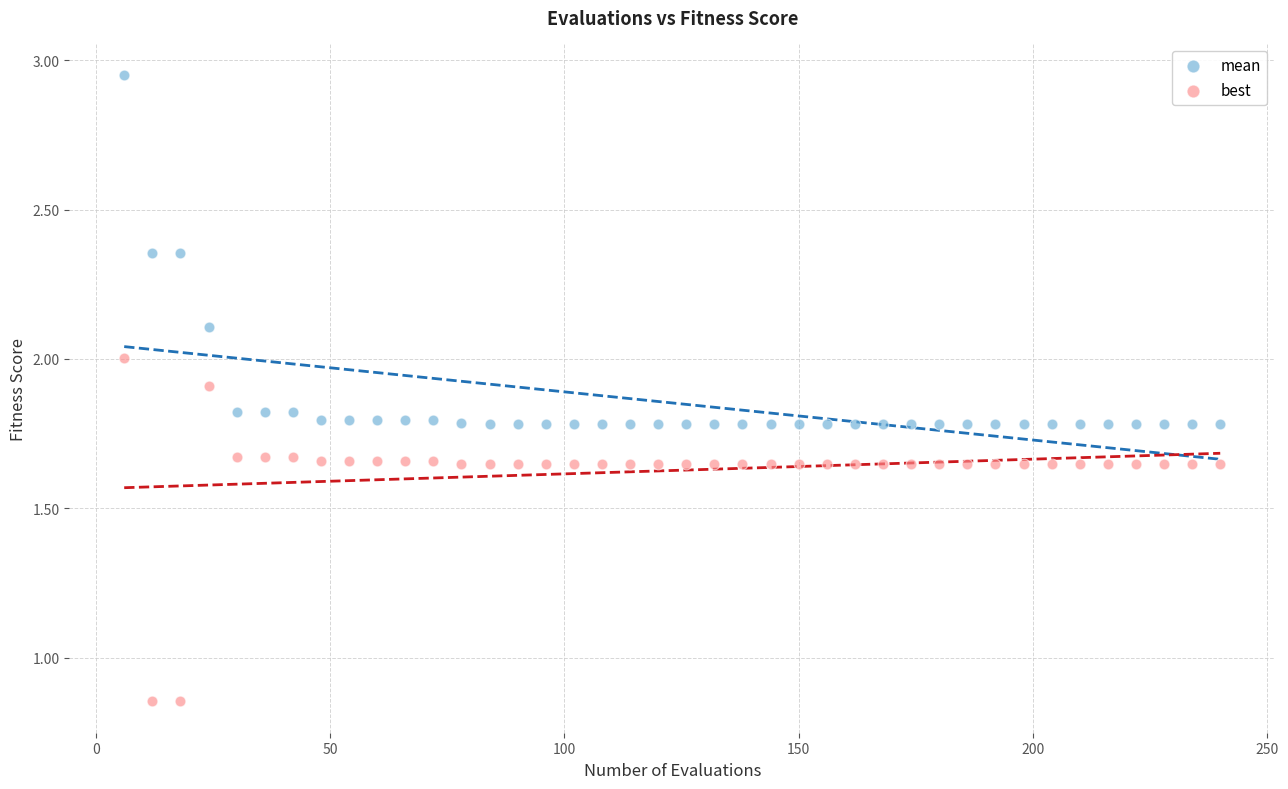

Which series has the widest spread of Y values?

mean